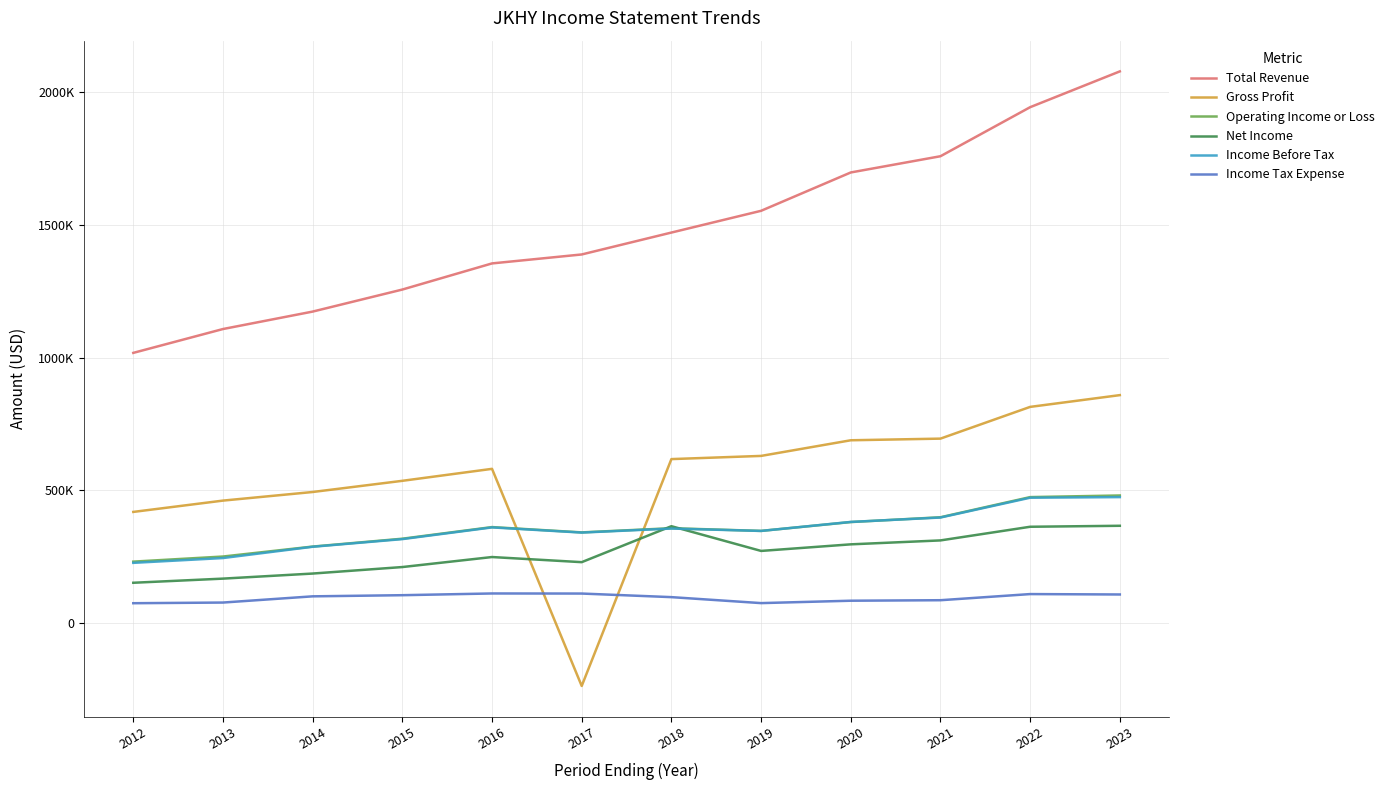

What is the value of the Income Before Tax point at the 4th from the left?

316400